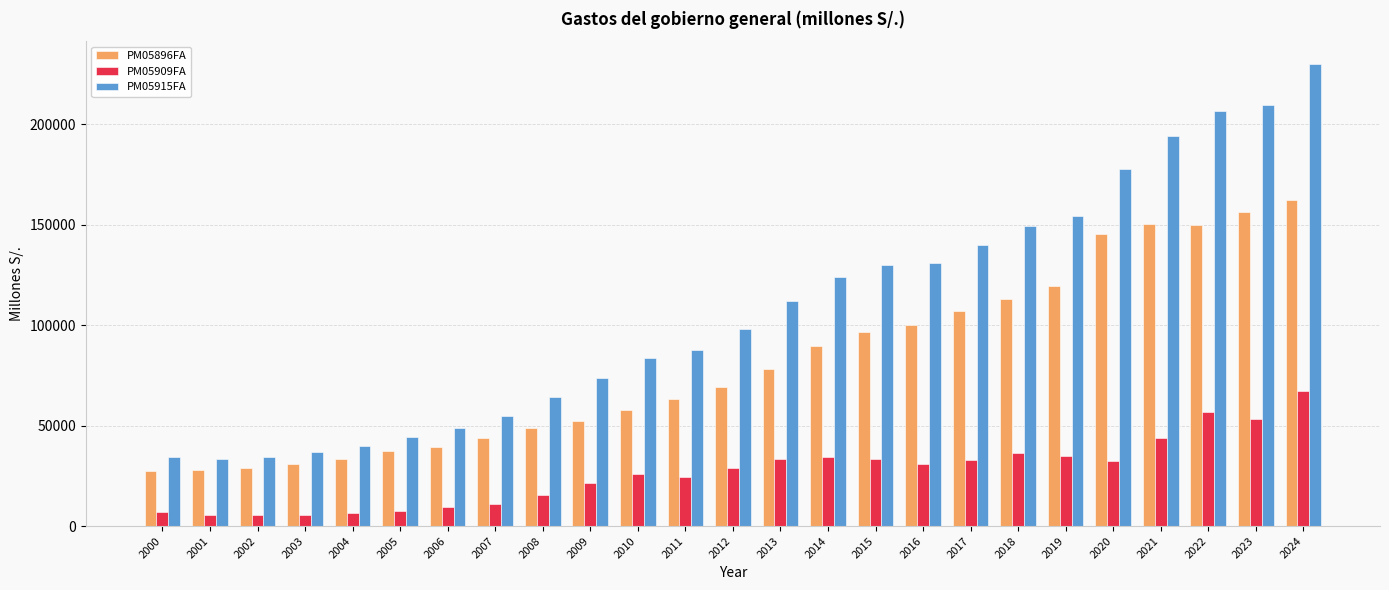

Which series has the largest total across all categories?

PM05915FA